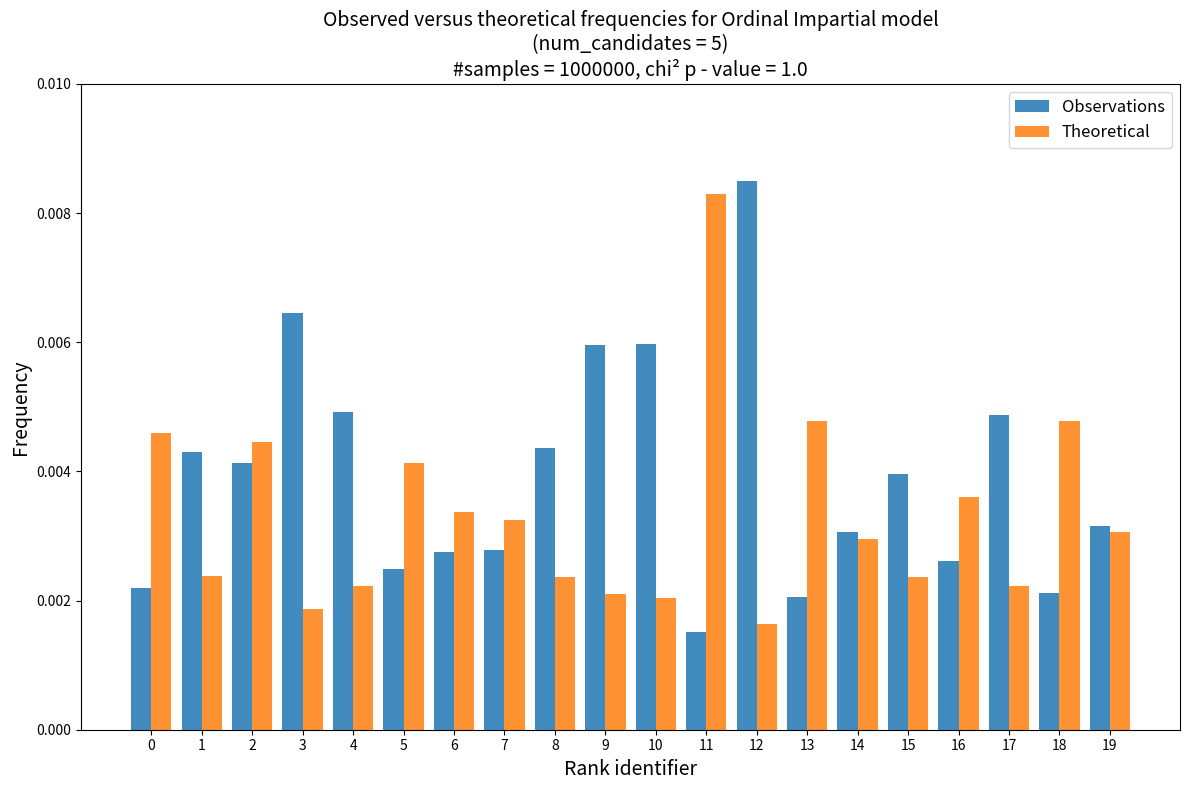

Between 2 and 8, which series saw the biggest shift?

Theoretical